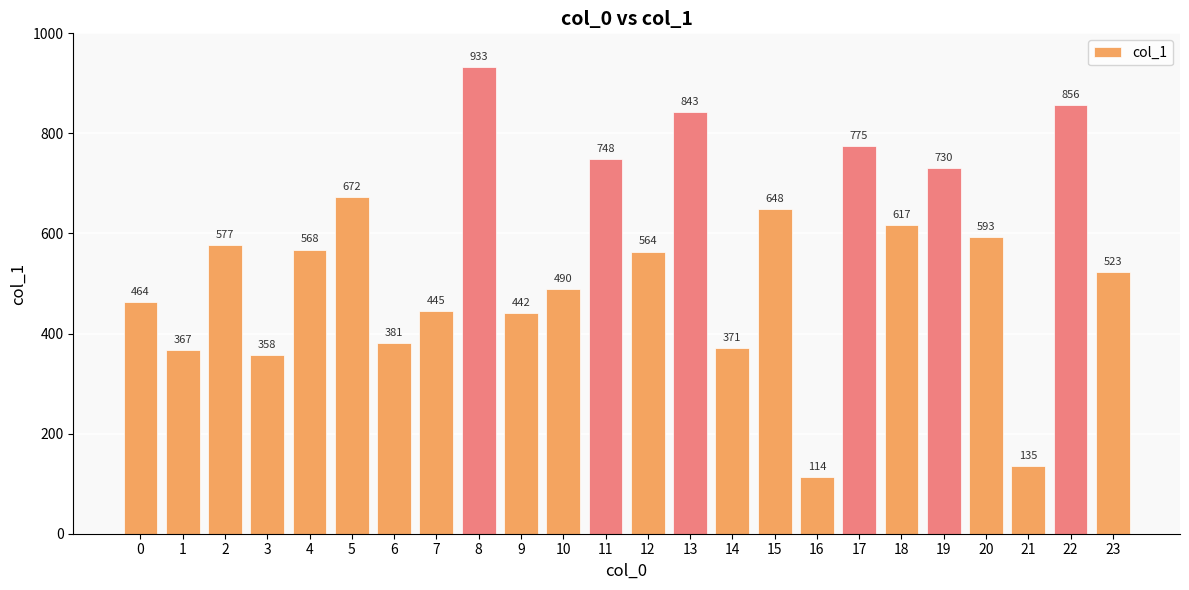

Count the number of categories in the chart.

24